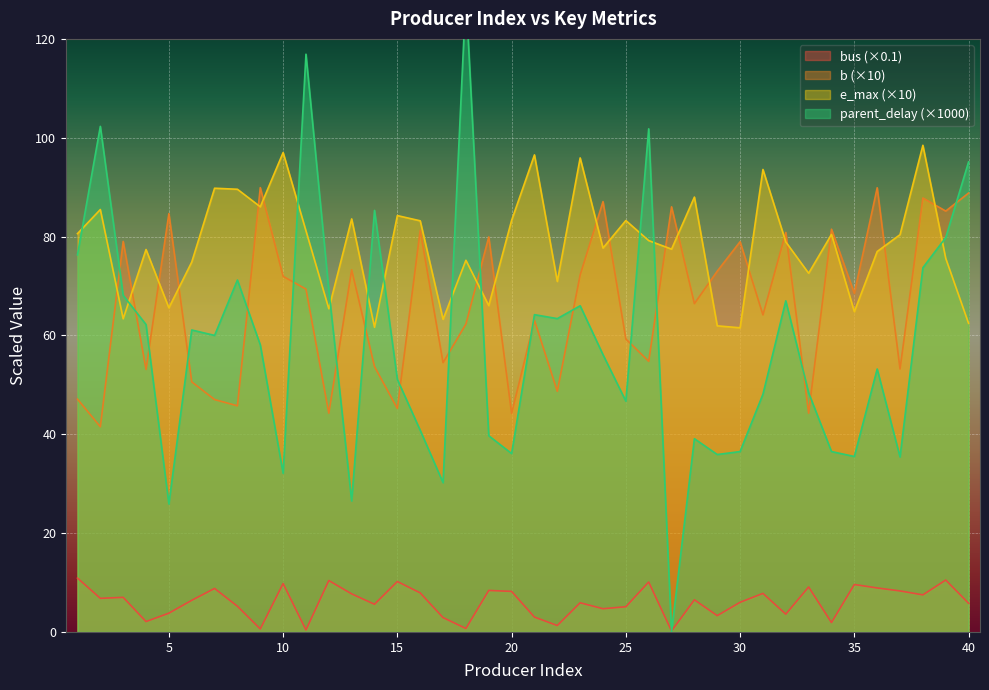

At which category does b reach its first local valley?

2